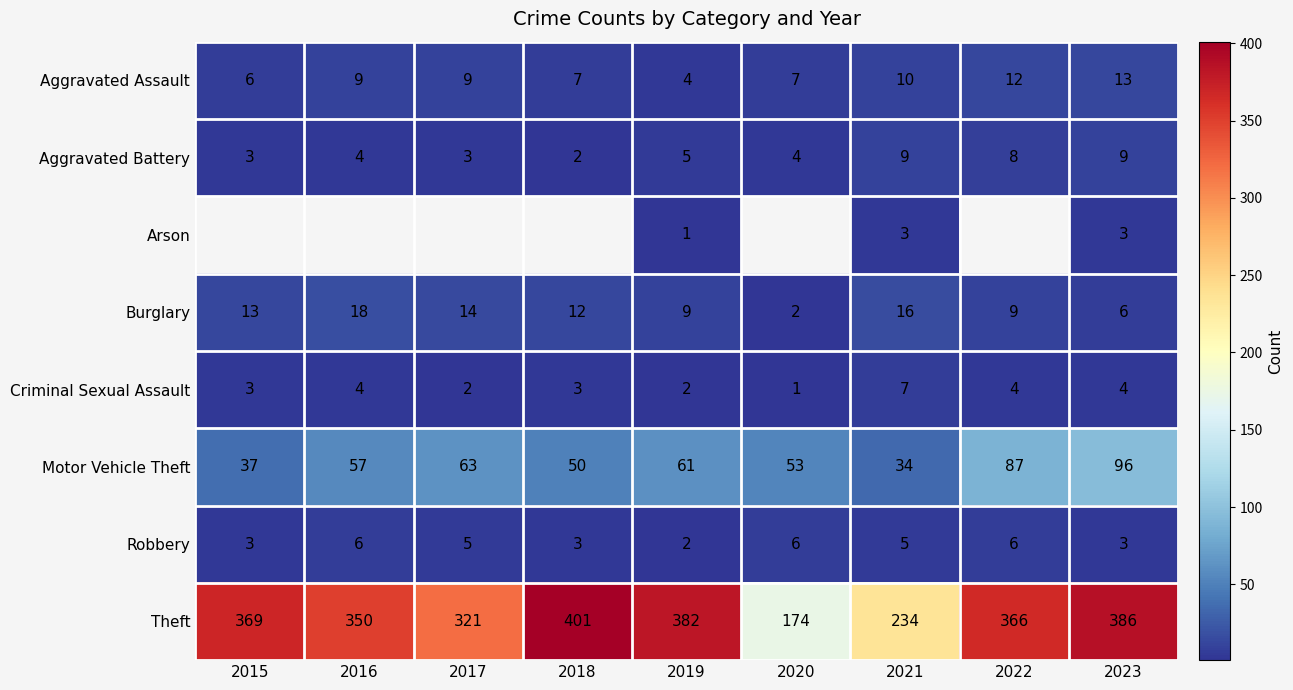

Where does the Burglary series first go above 12?

2015